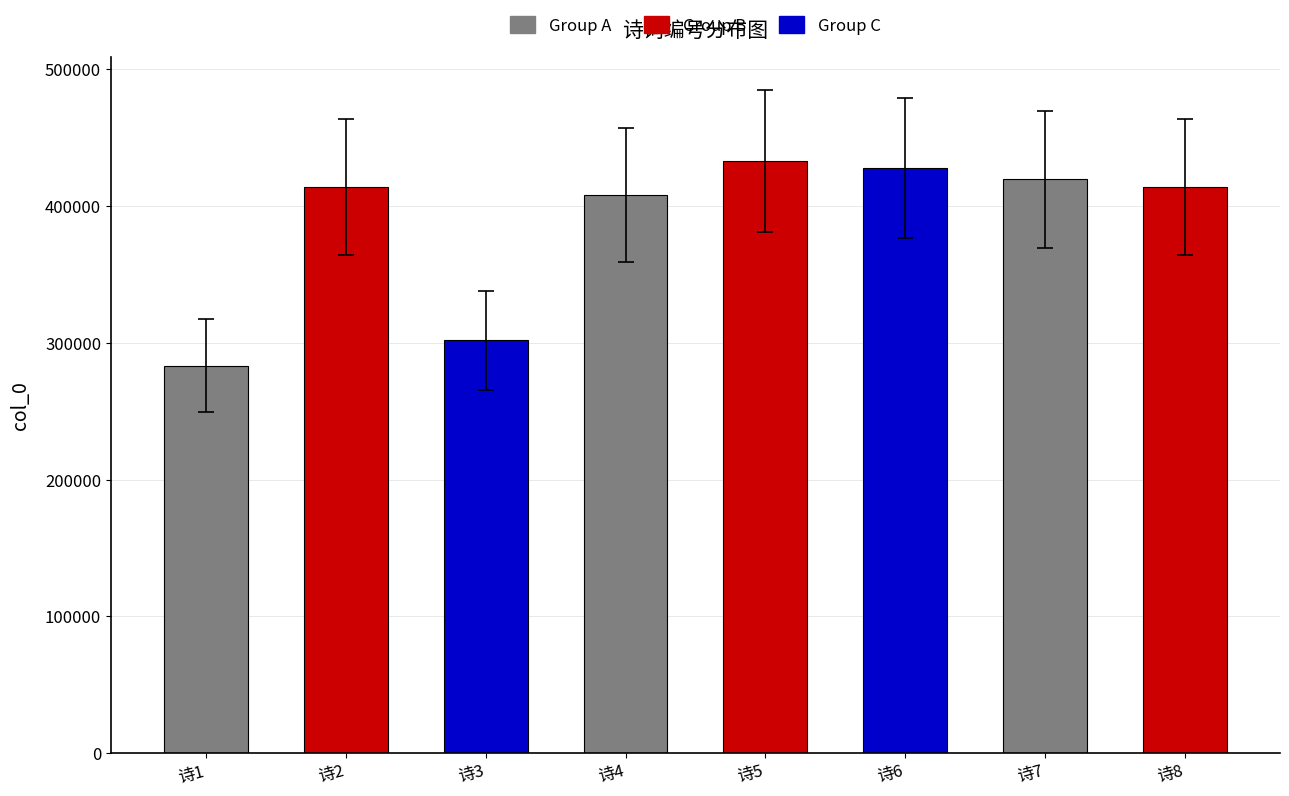

Read the value at 诗4, to the nearest 10.

408320